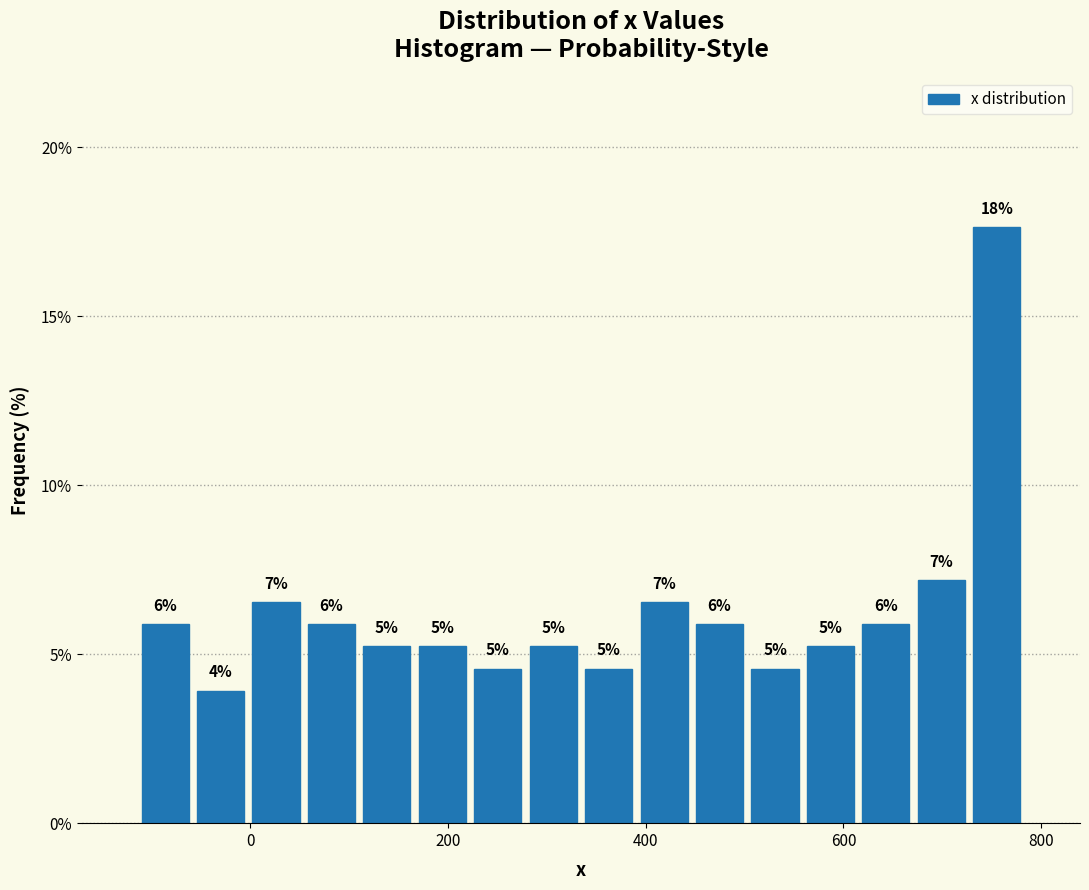

Read against the x-axis, roughly where is the centre of the tallest bar?

760